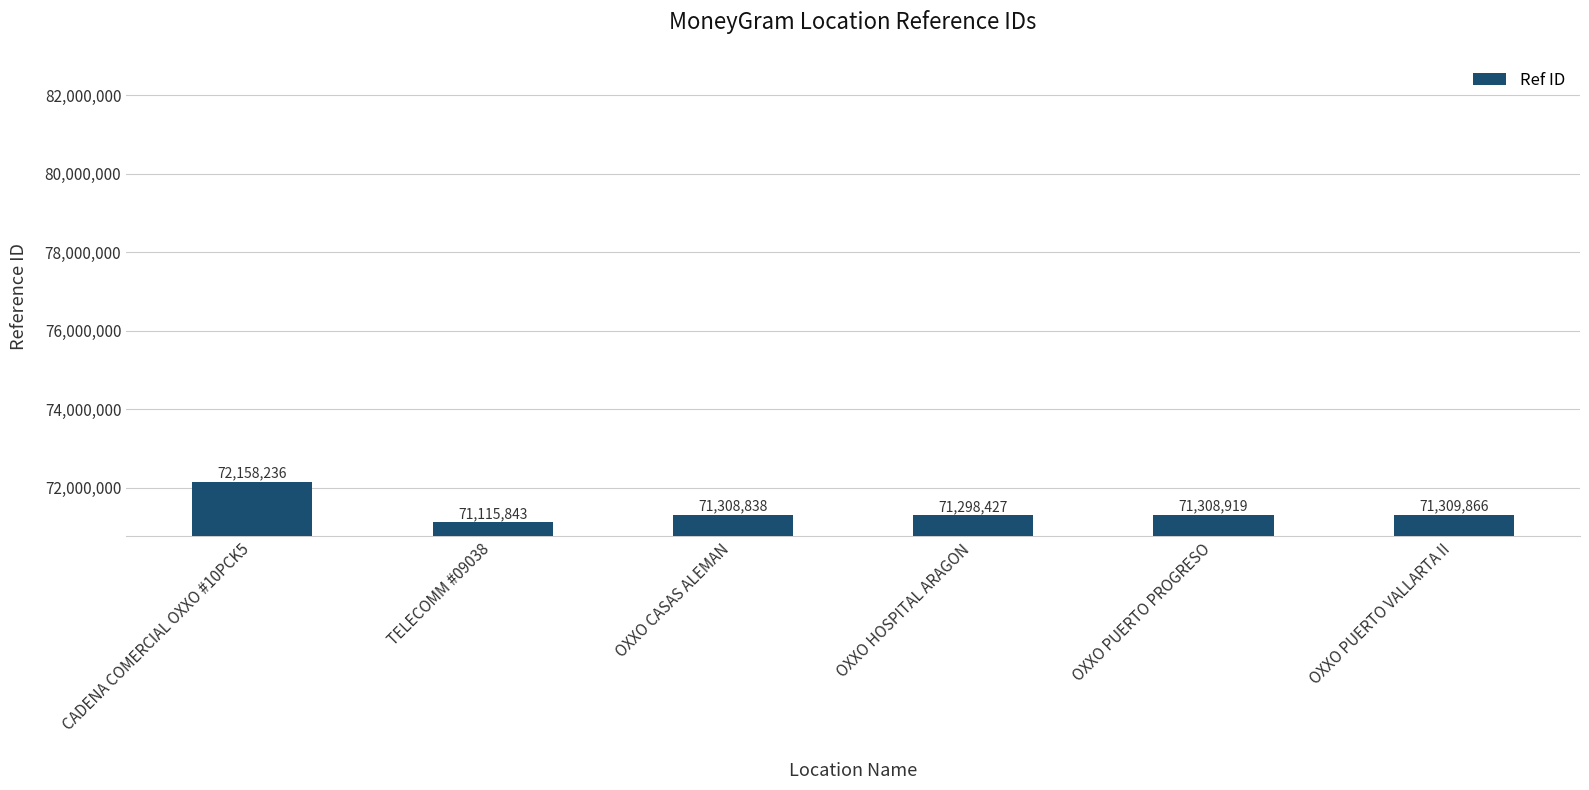

What is the difference between the values at OXXO HOSPITAL ARAGON and CADENA COMERCIAL OXXO #10PCK5?

859809